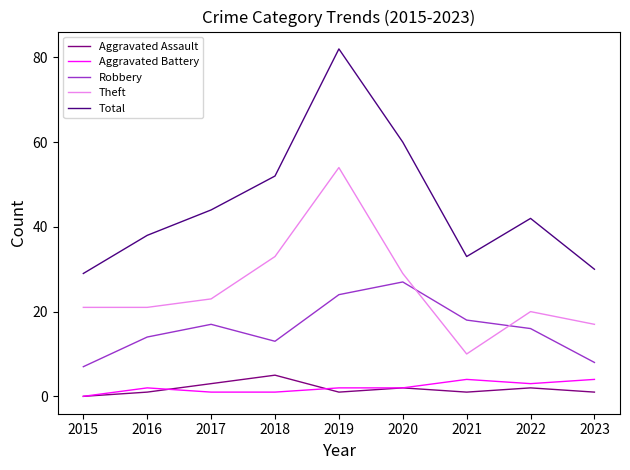

True or false: Theft and Aggravated Battery cross at least once.

False